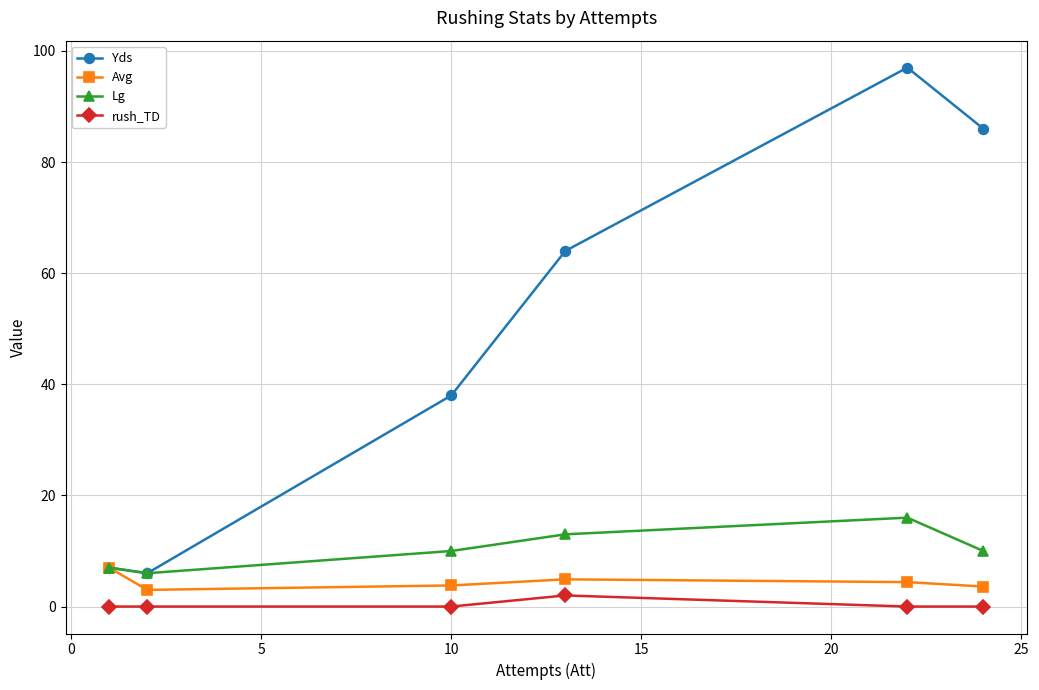

True or false: rush_TD and Avg cross at least once.

False